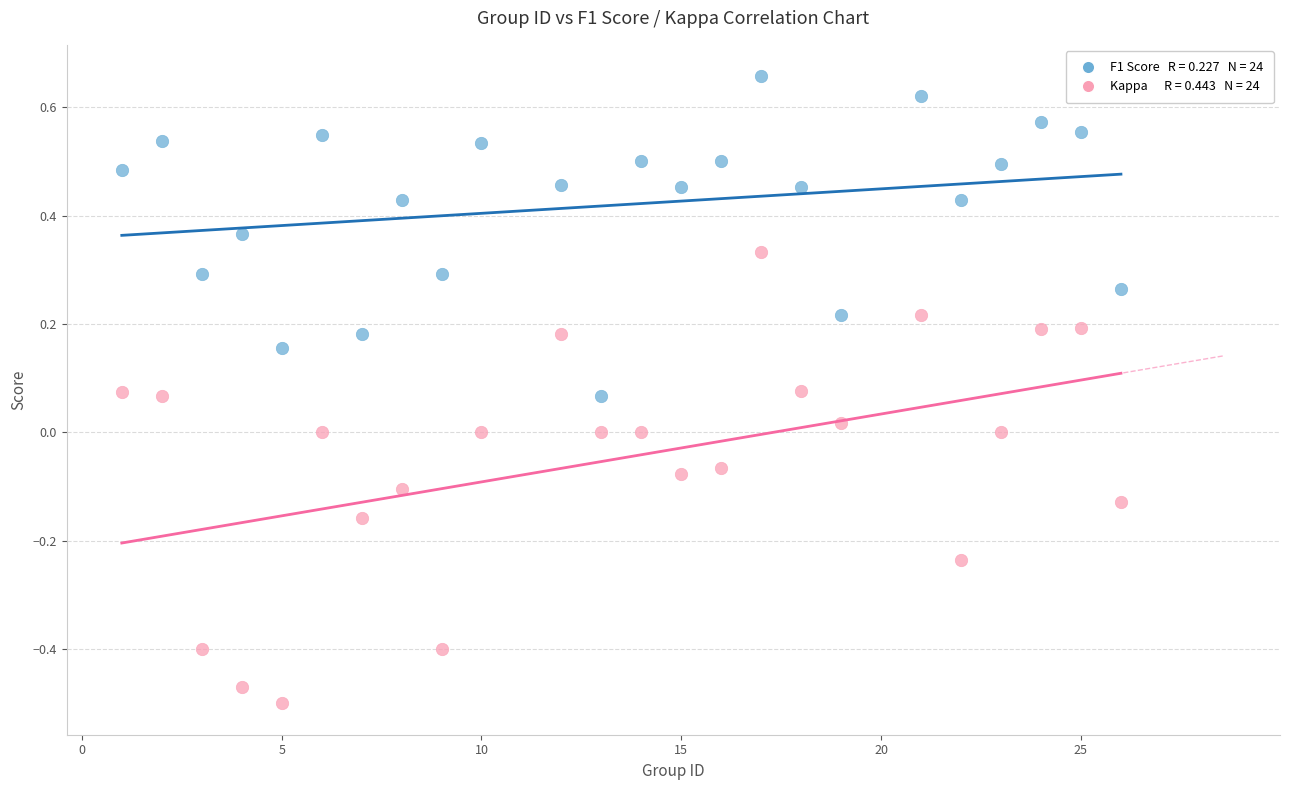

Across all data points, what is the range of Y values (max minus min)?

1.2